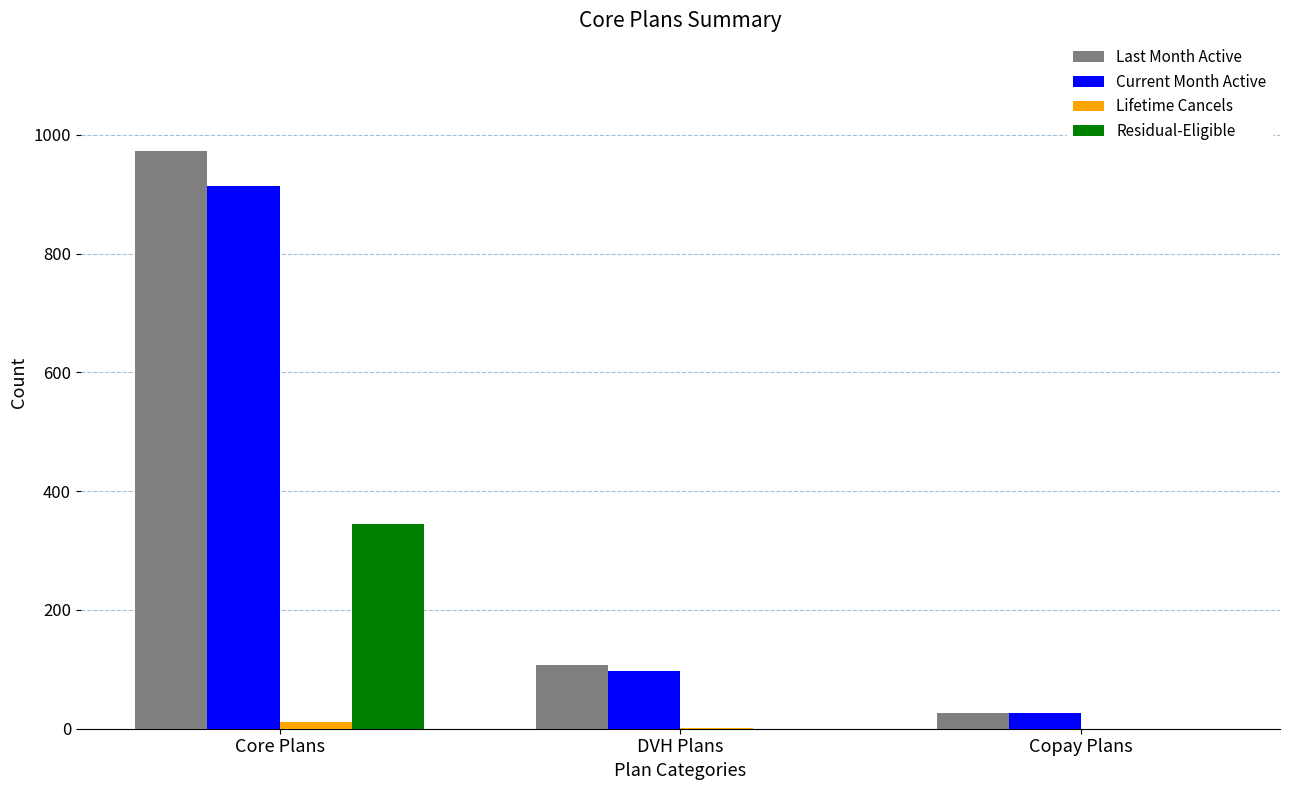

The value of Residual-Eligible at Copay Plans is 0. True or false?

True